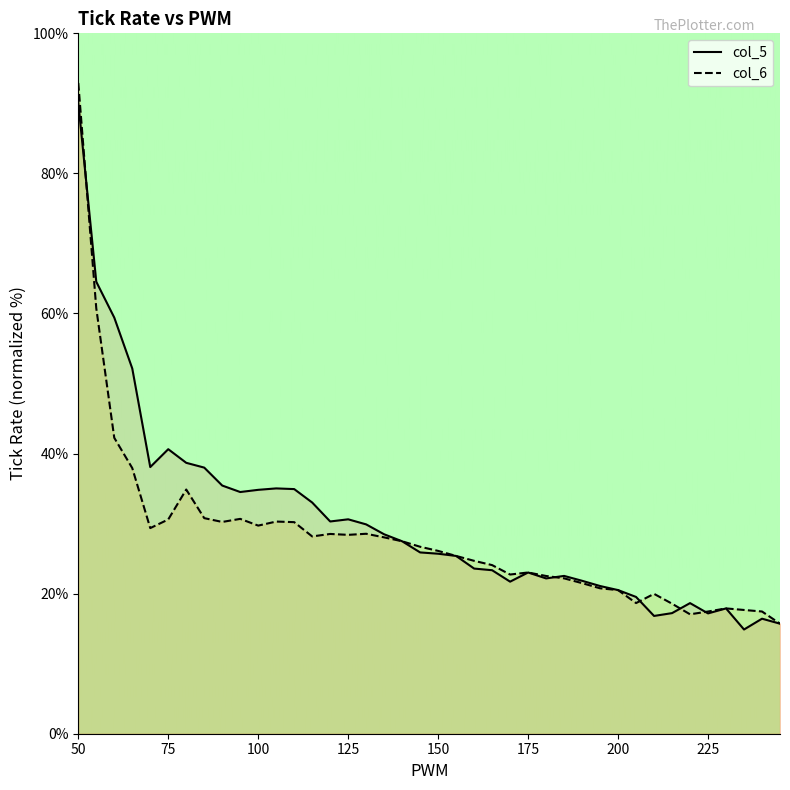

What is the sum of all time values?

1207.1